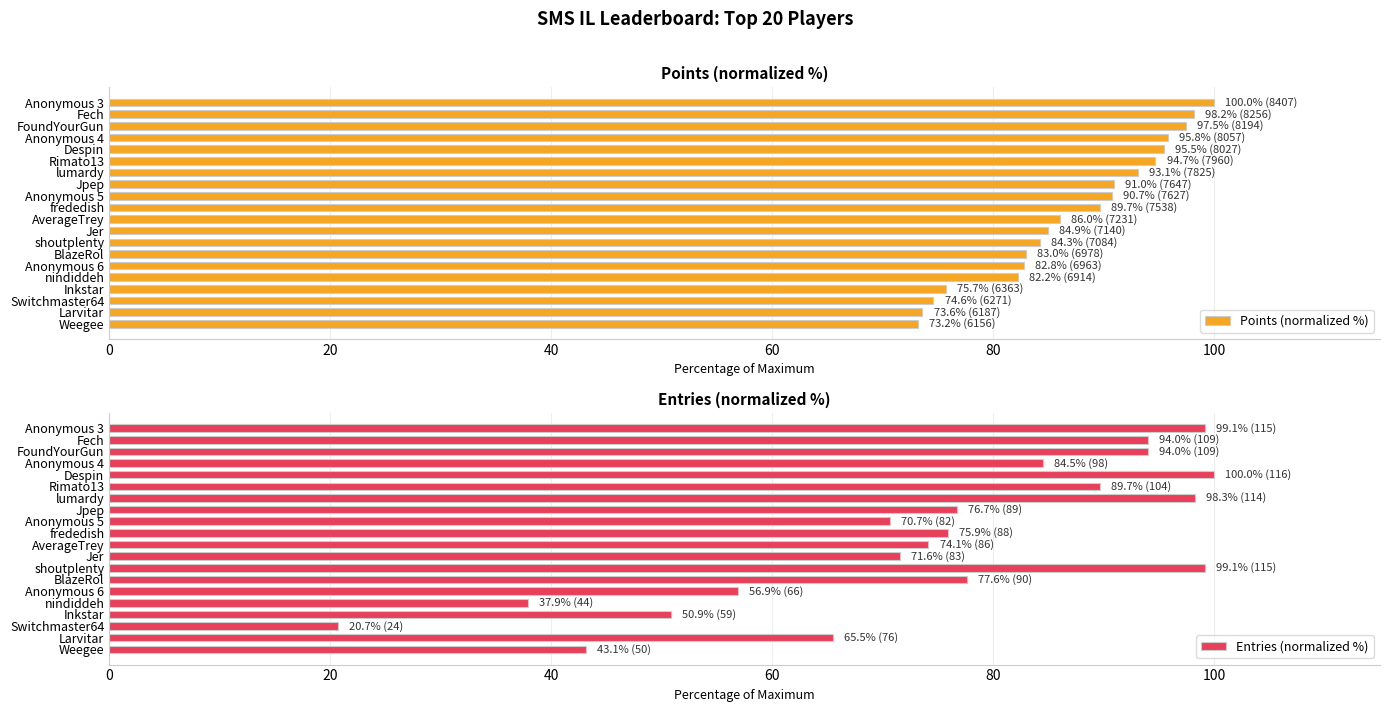

What is the maximum value shown in the chart?

100.0